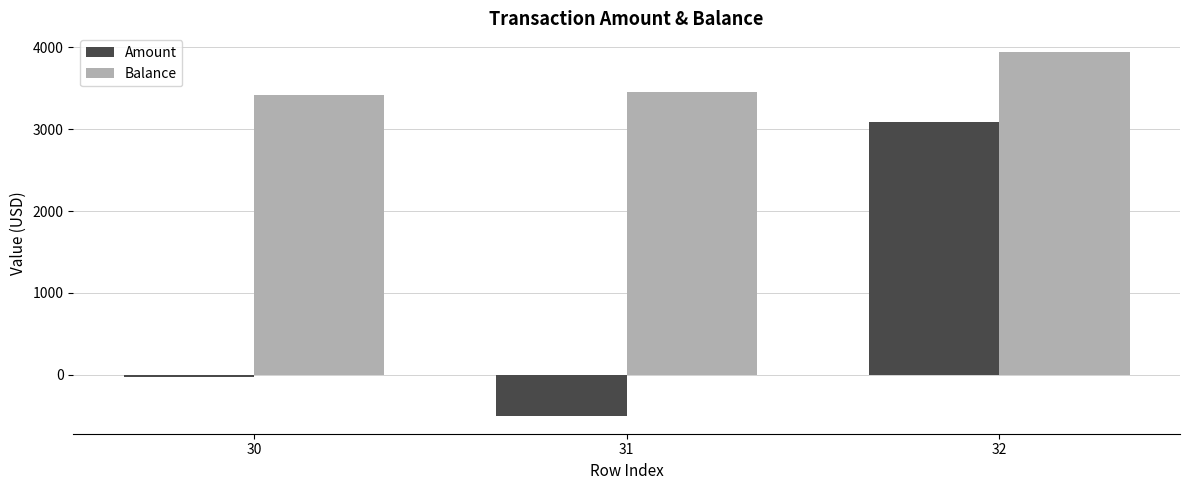

What value does the Balance series have at 31?

3449.4